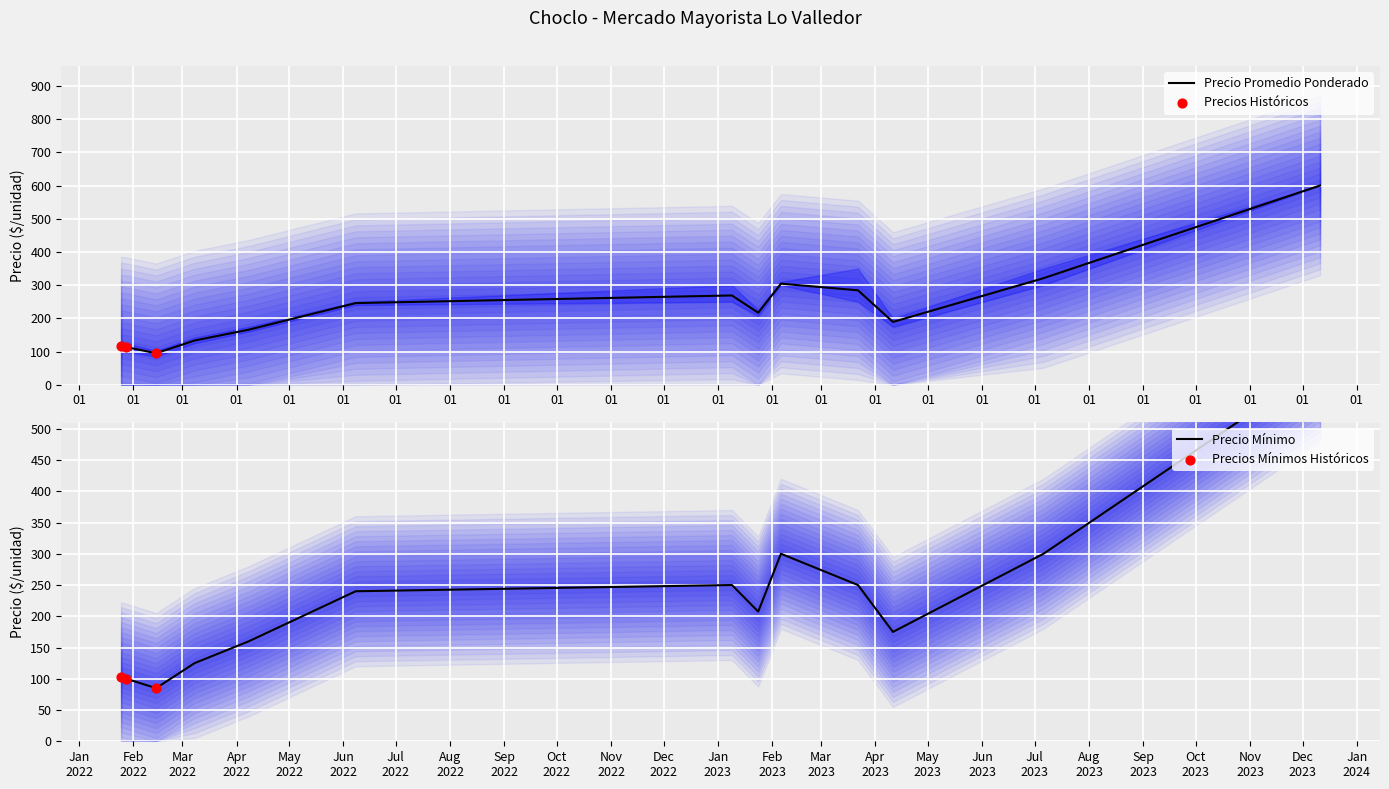

Is the value of Precio maximo at 25 greater than the value of Precio minimo at 34?

No